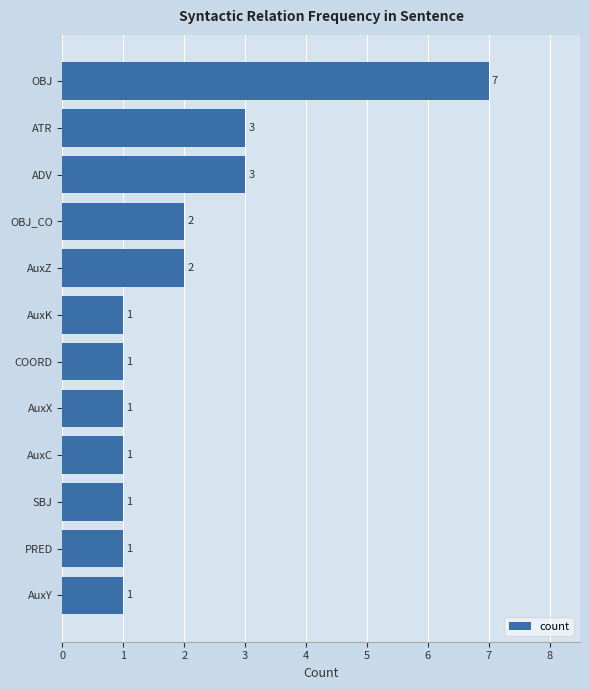

The value at AuxC is 2. True or false?

False